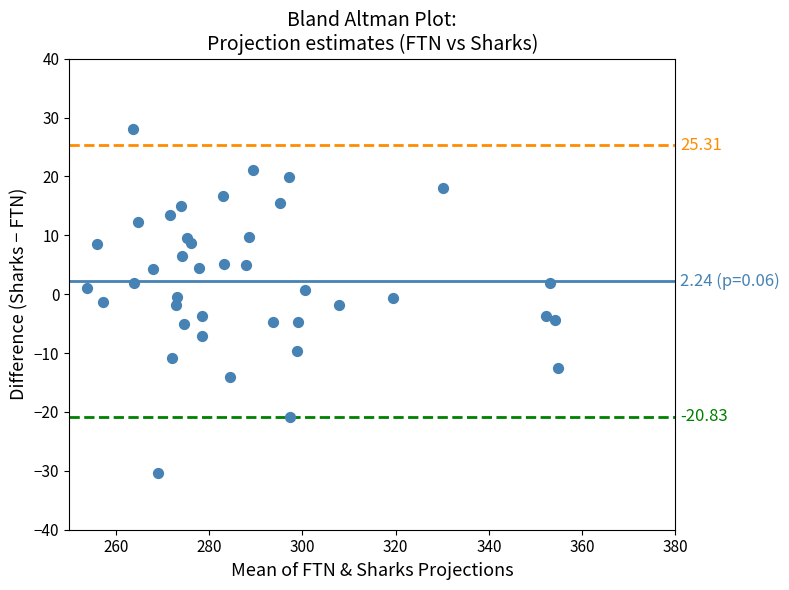

What is the range of Y values (max minus min)?

58.5